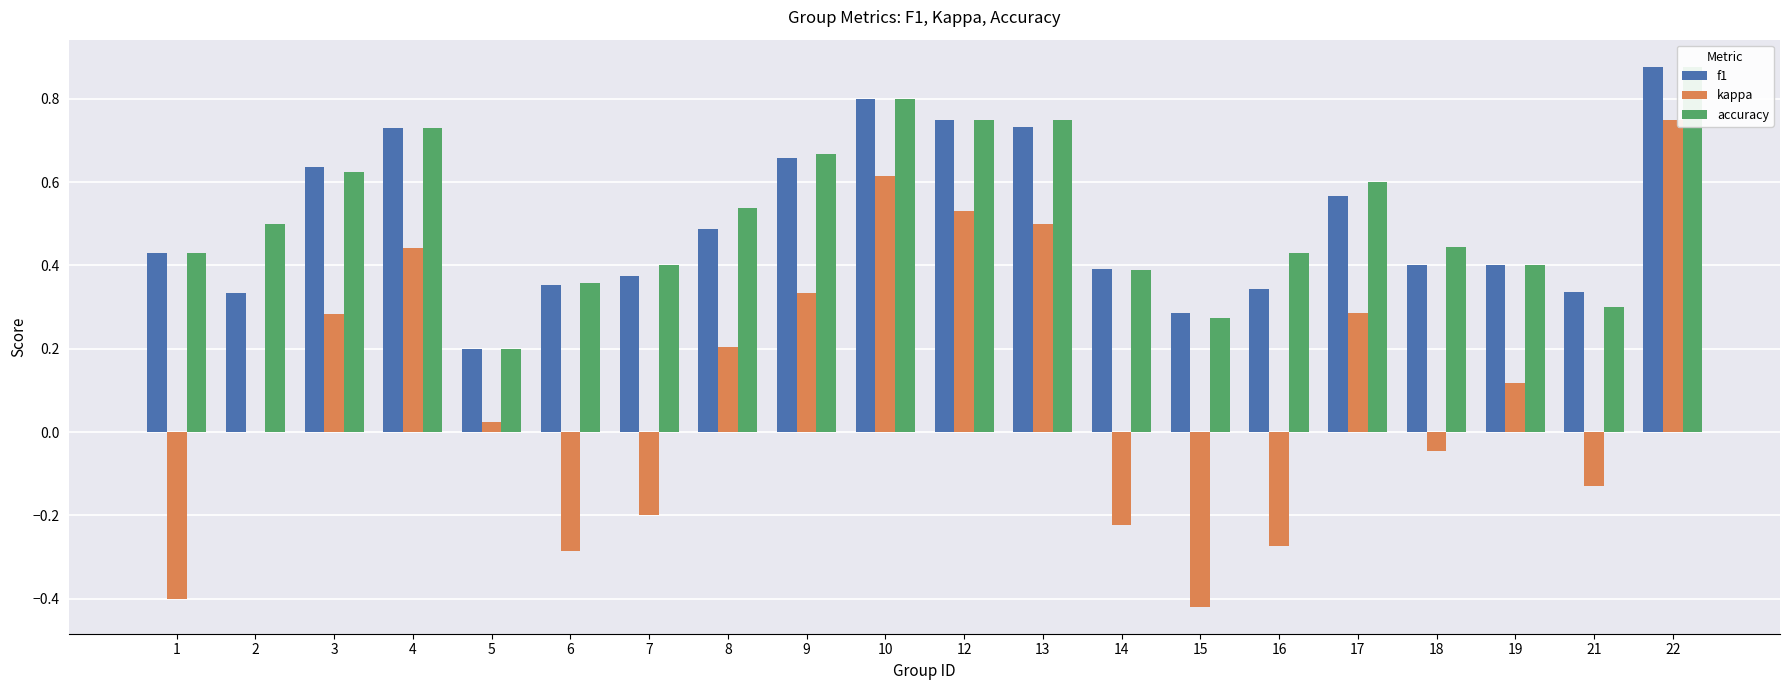

What is the highest value of the kappa series?

0.8